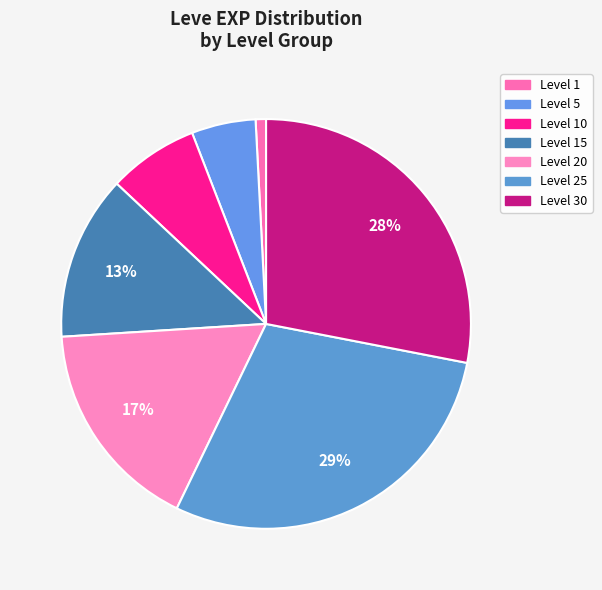

How many segments does this pie chart have?

7